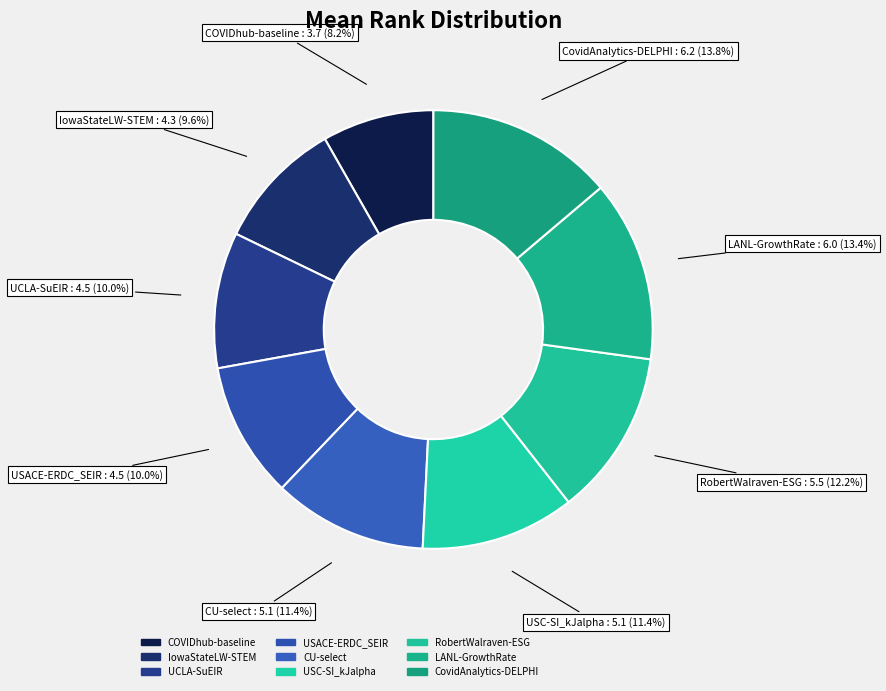

Rank the categories by value from highest to lowest.

CovidAnalytics-DELPHI, LANL-GrowthRate, RobertWalraven-ESG, CU-select, USC-SI_kJalpha, UCLA-SuEIR, USACE-ERDC_SEIR, IowaStateLW-STEM, COVIDhub-baseline